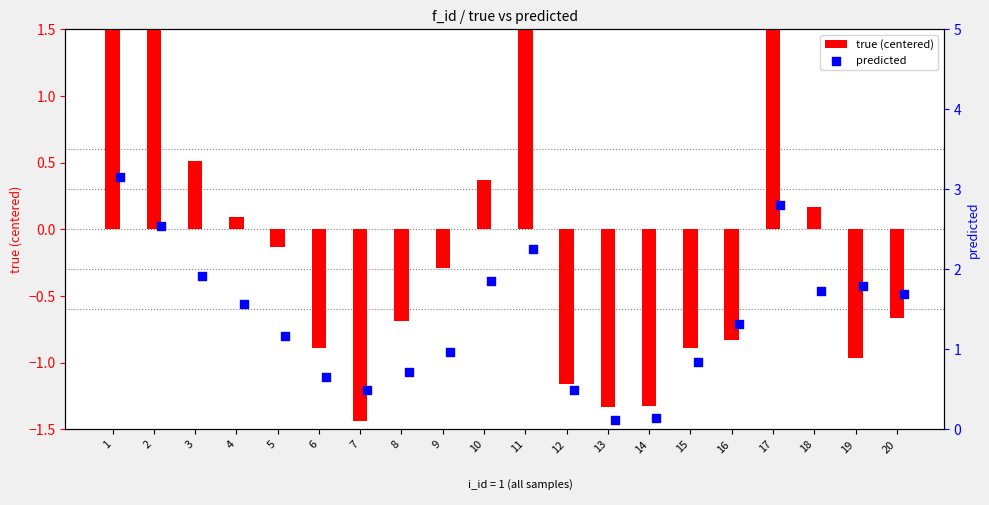

Which series contains the highest Y value?

true (centered)